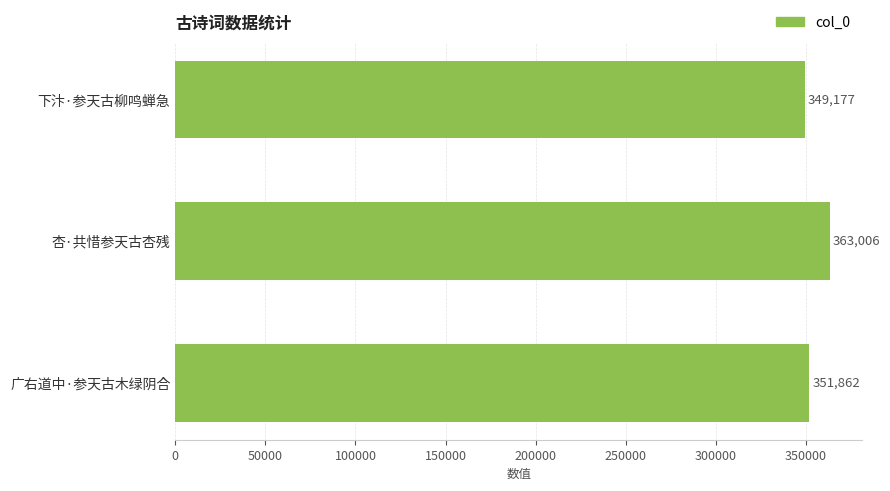

What value does the data have at 下汴·参天古柳鸣蝉急?

349177